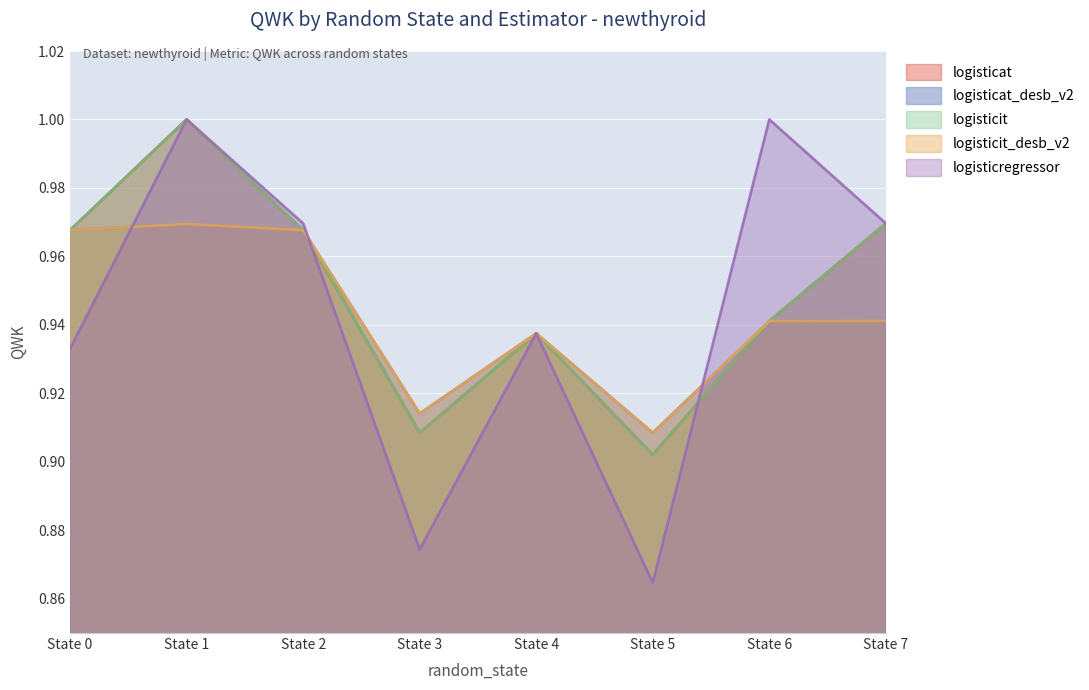

Rank the series by their maximum value, from highest to lowest.

logisticat, logisticit, logisticregressor, logisticat_desb_v2, logisticit_desb_v2